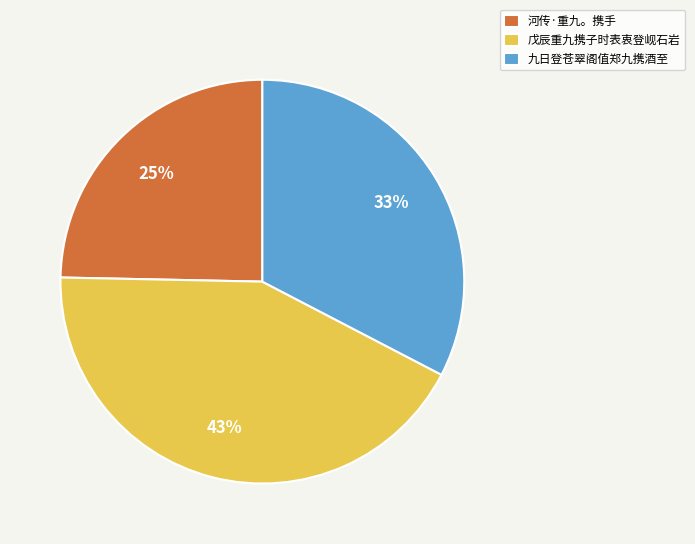

True or false: 九日登苍翠阁值郑九携酒至 accounts for 40% of the total.

False